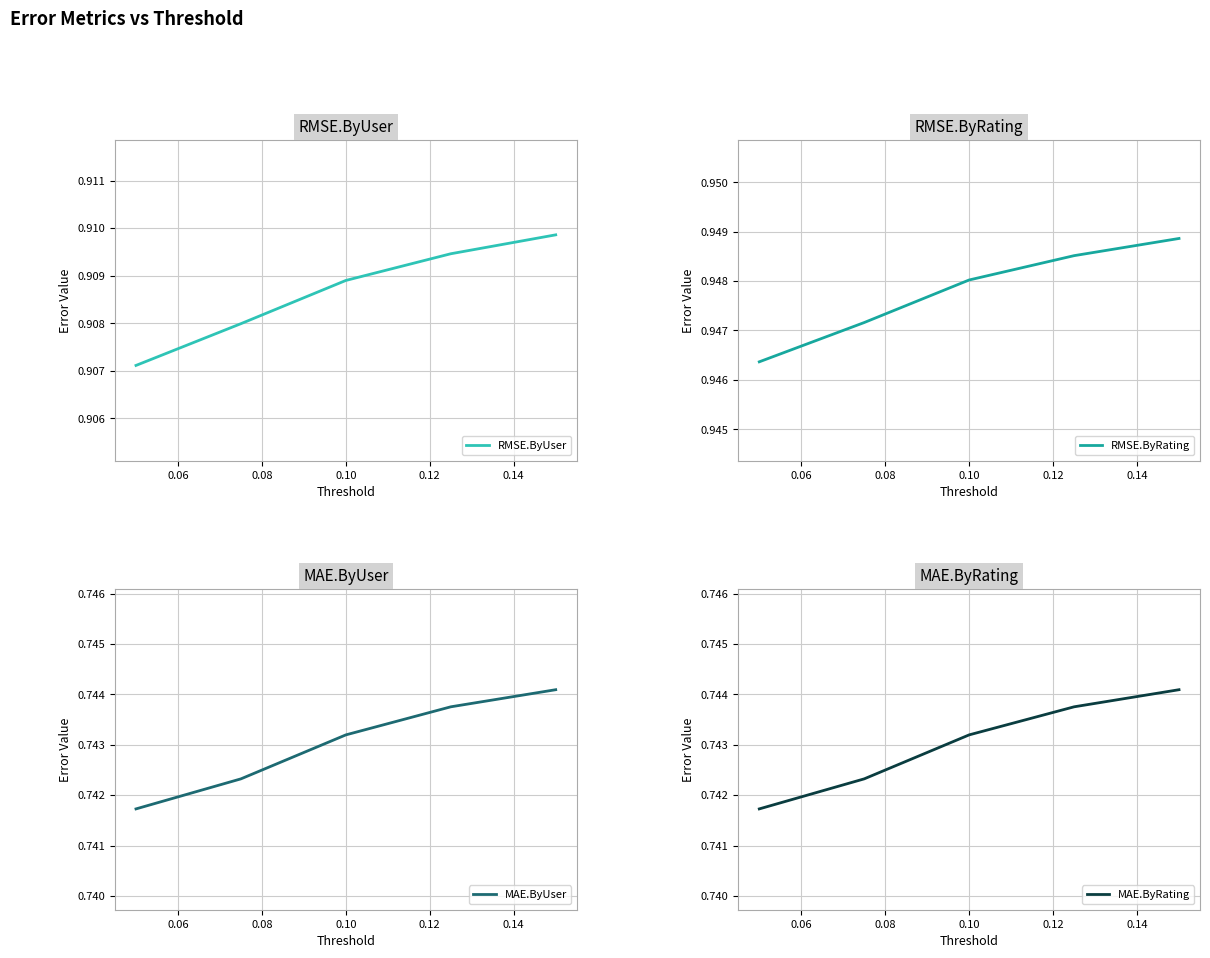

At how many categories does at least one series exceed 0?

5